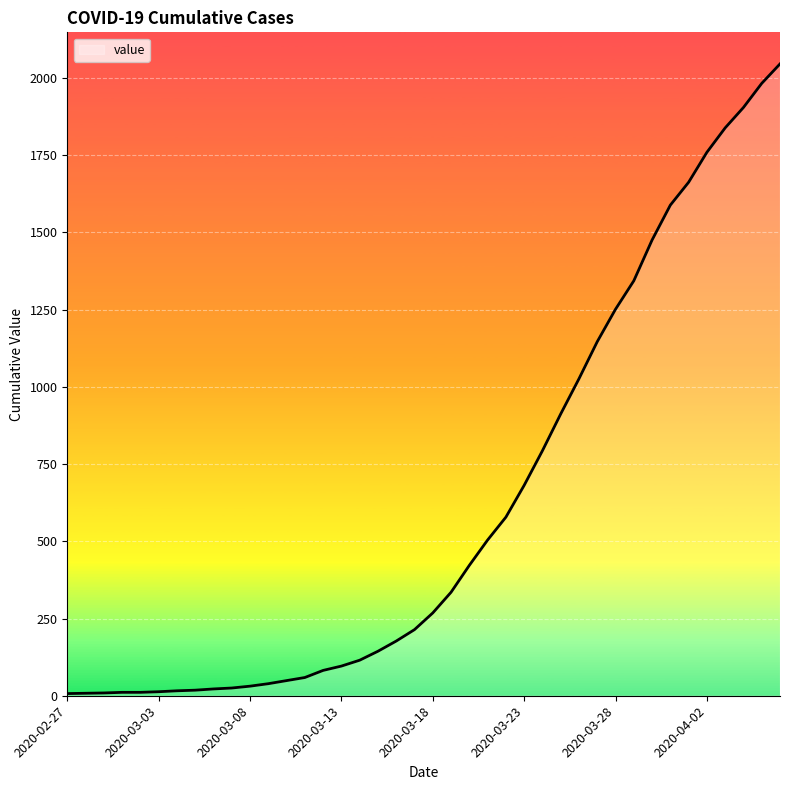

What is the maximum value shown in the chart?

2045